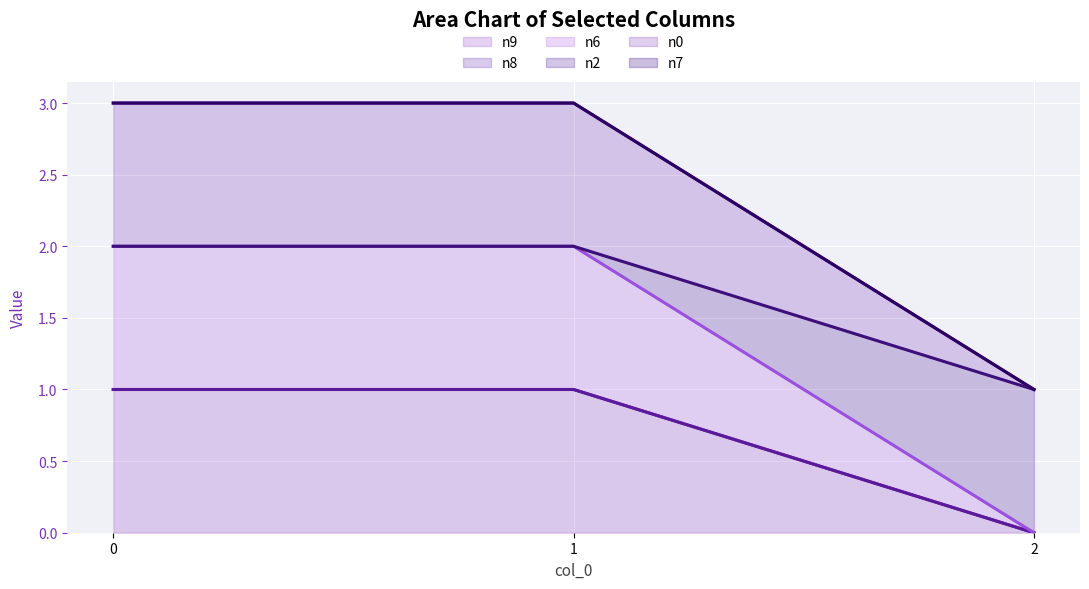

What is the value of the n9 point at the 1st from the left?

1